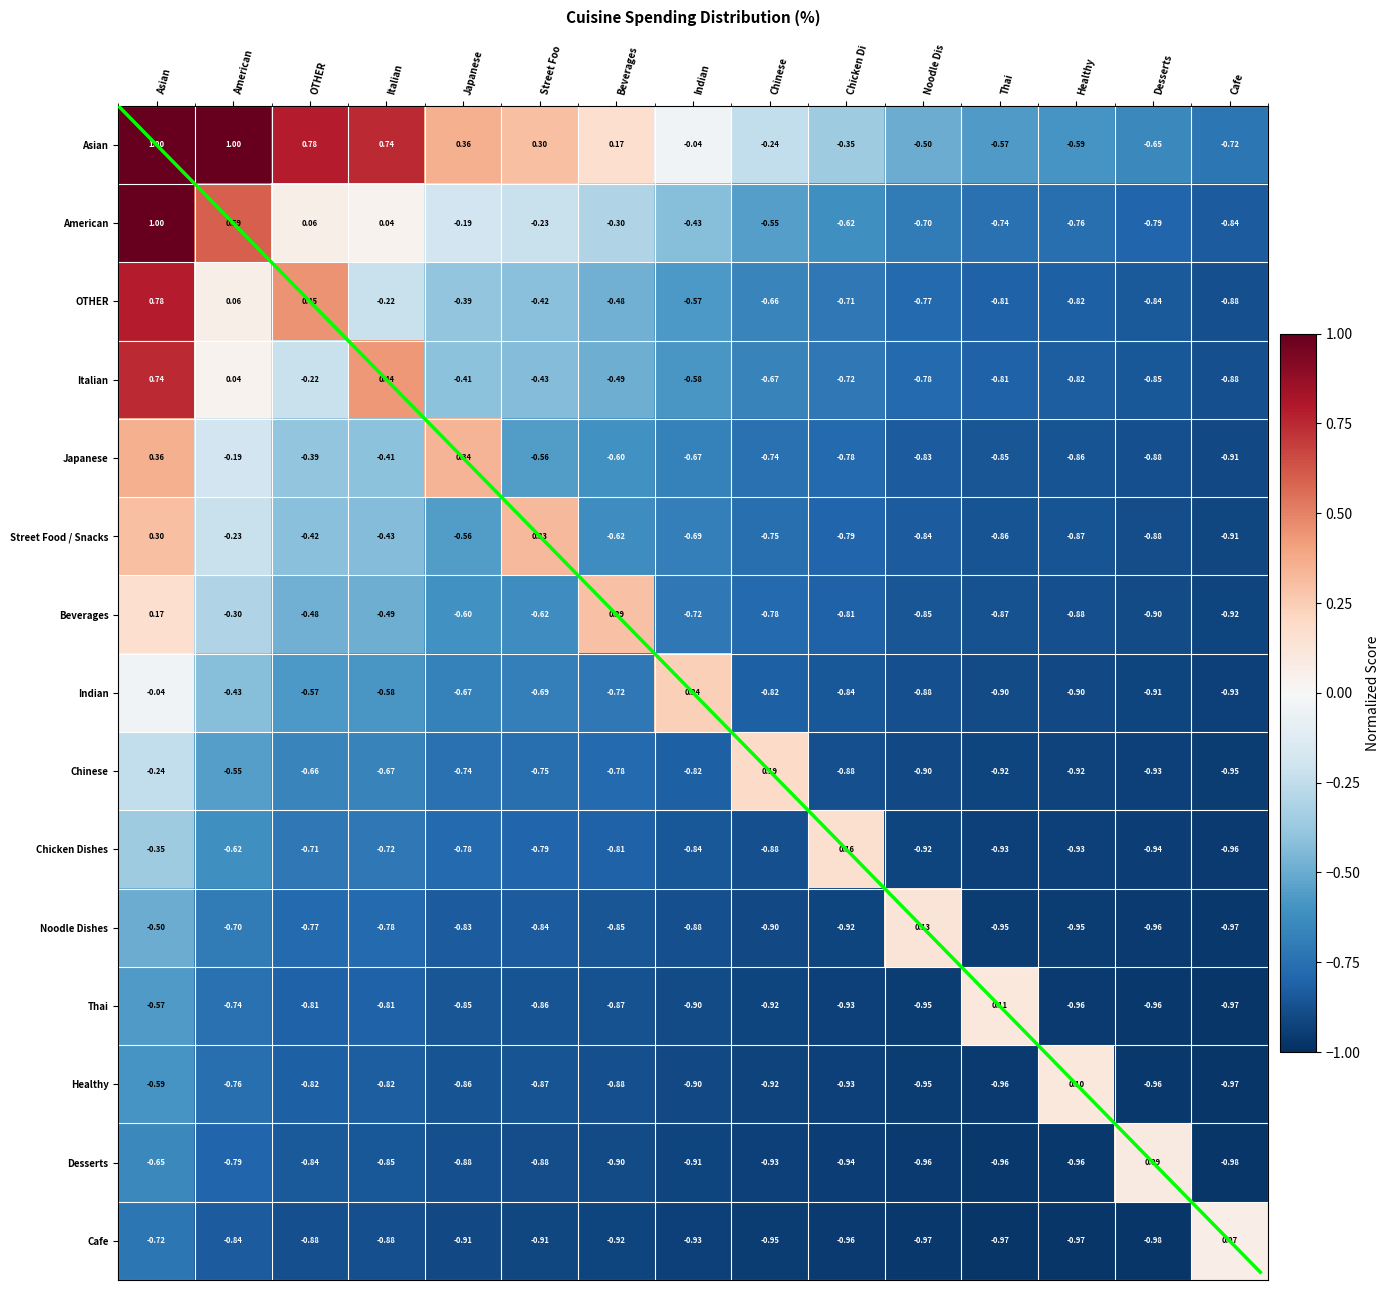

At how many categories does at least one series exceed 0?

15